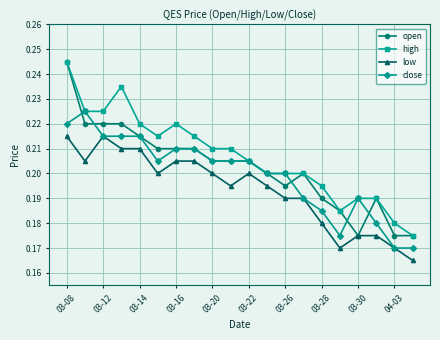

Count the open values in the range 0 to 1.

20